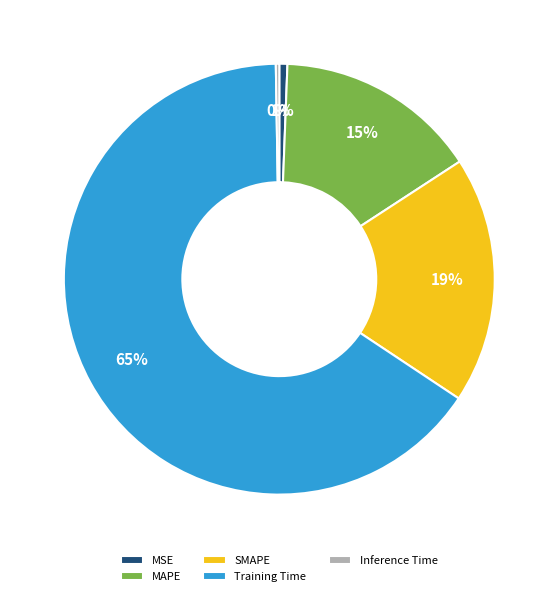

Which has a higher value, Training Time or SMAPE?

Training Time